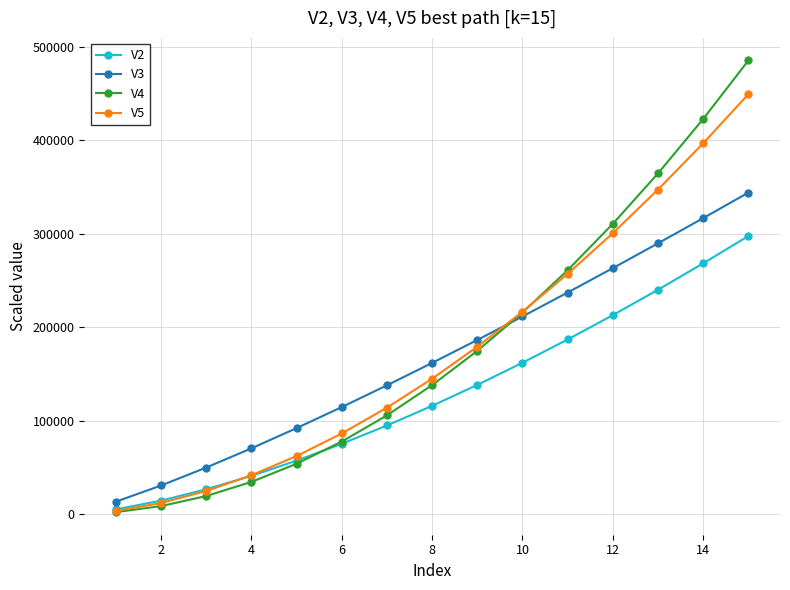

What is the value of the V2 point at the 7th from the left?

94832.9